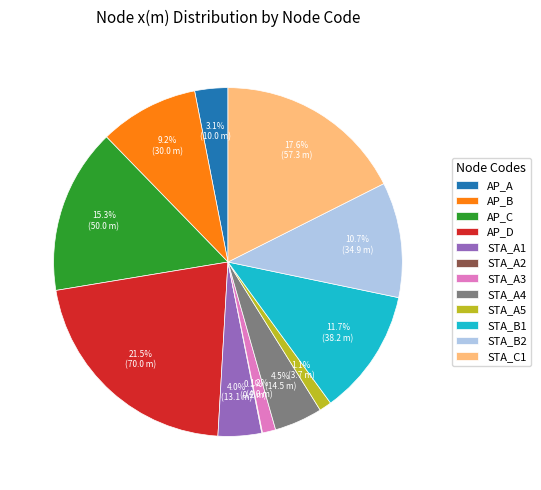

Is AP_B the majority of the pie?

No